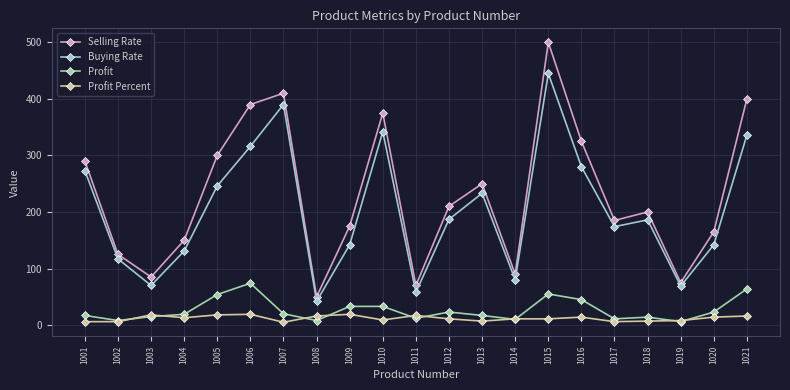

How many data points in Buying Rate are less than 186?

10